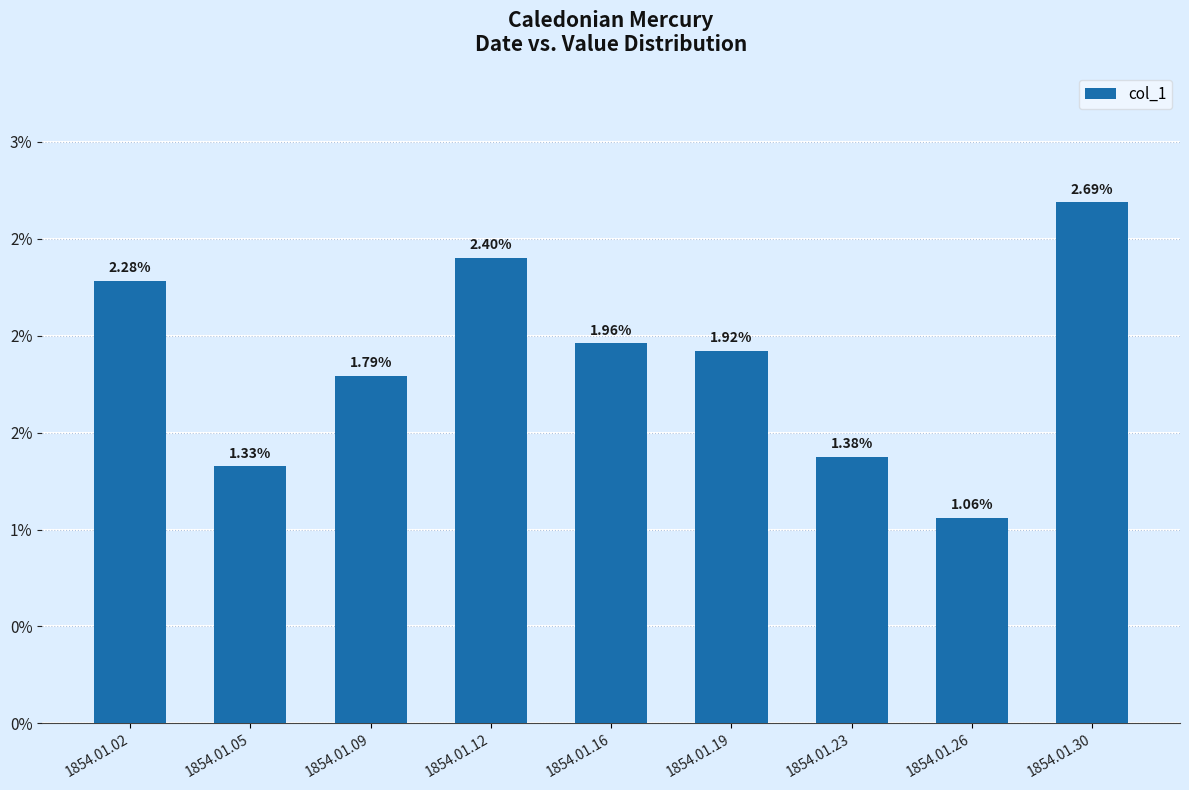

The value at 1854.01.02 is 0.0. True or false?

False